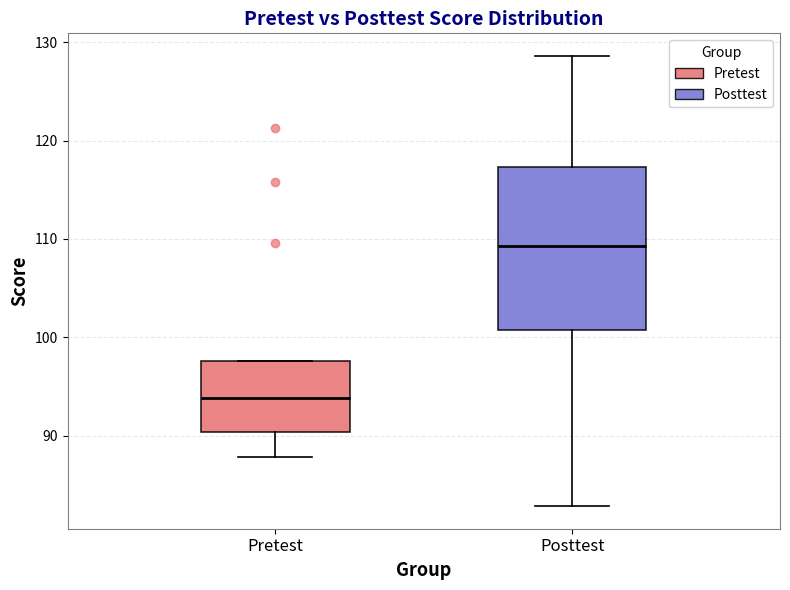

Comparing the boxes themselves (not the whiskers), which one is the tallest?

Posttest